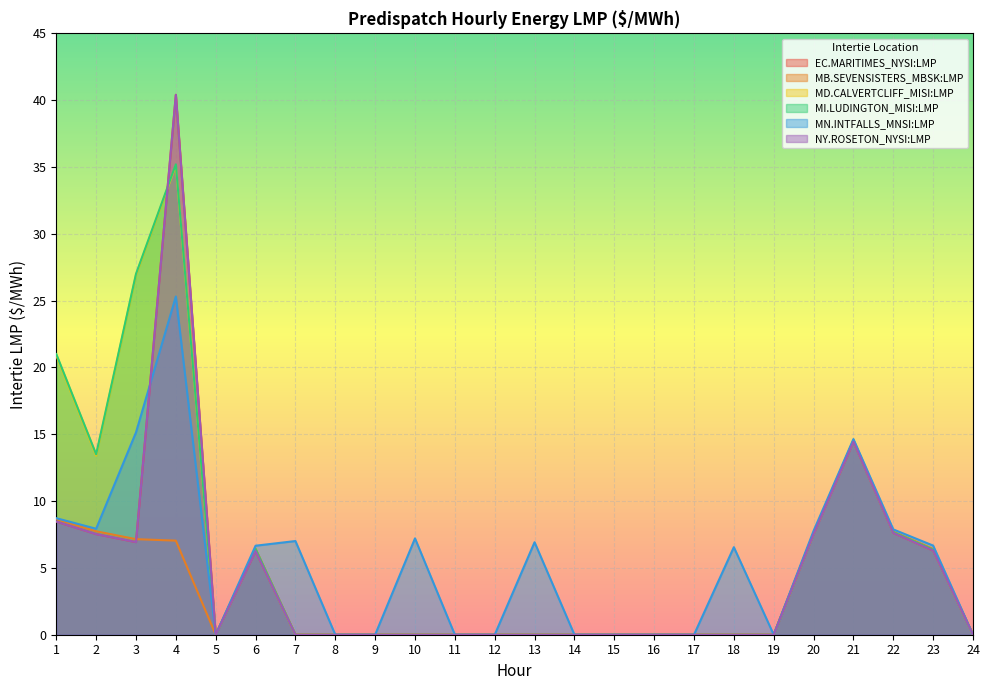

True or false: MB.SEVENSISTERS_MBSK:LMP and MD.CALVERTCLIFF_MISI:LMP cross at least once.

False